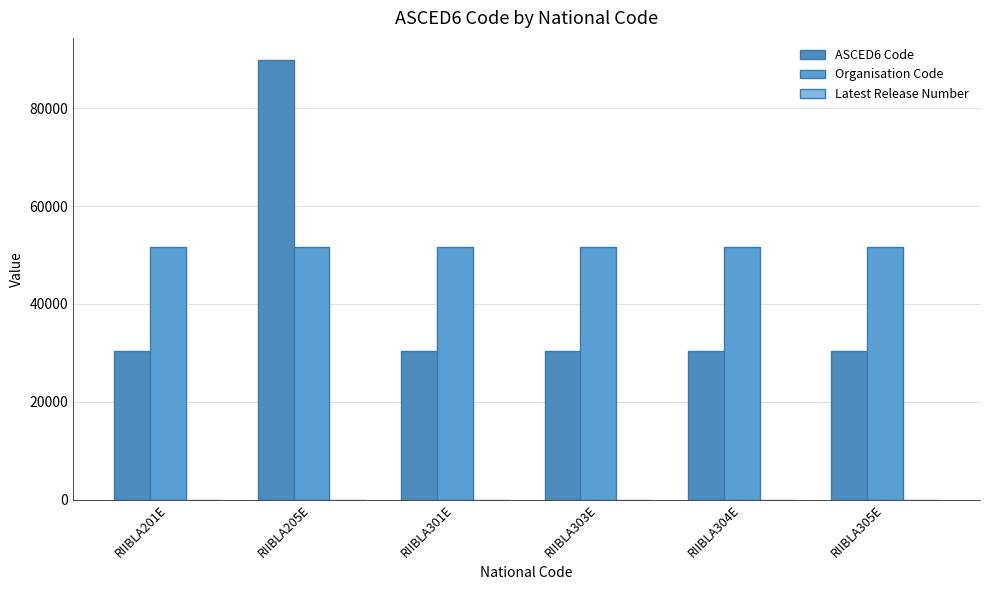

How many groups of bars are there?

6